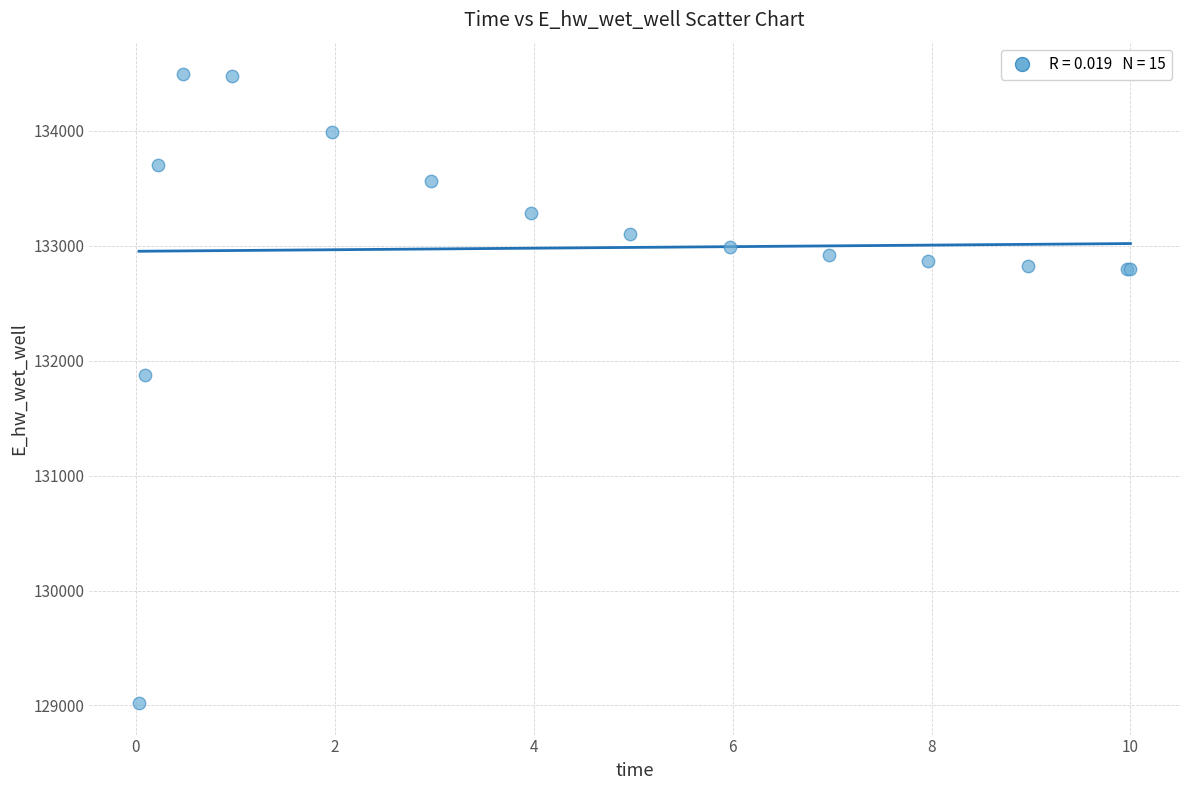

What Y value in the scatter plot is closest to 131756?

131875.2